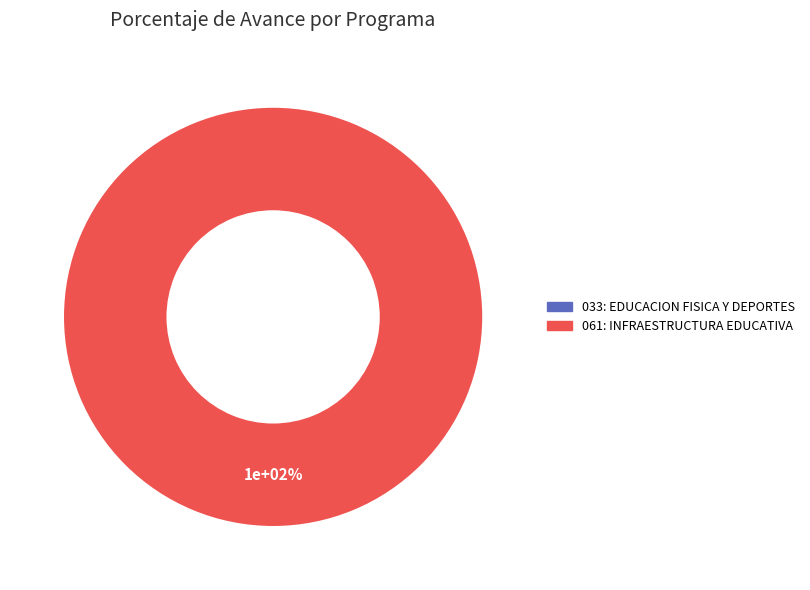

Which slice is the largest?

061: INFRAESTRUCTURA EDUCATIVA